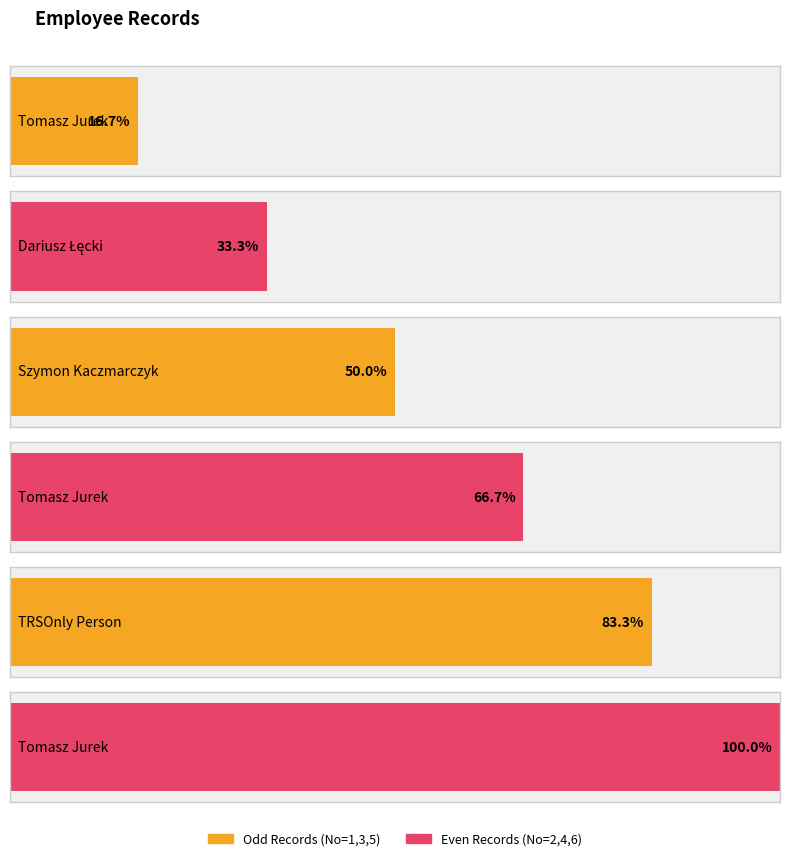

The value at Tomasz Jurek is 1. True or false?

True